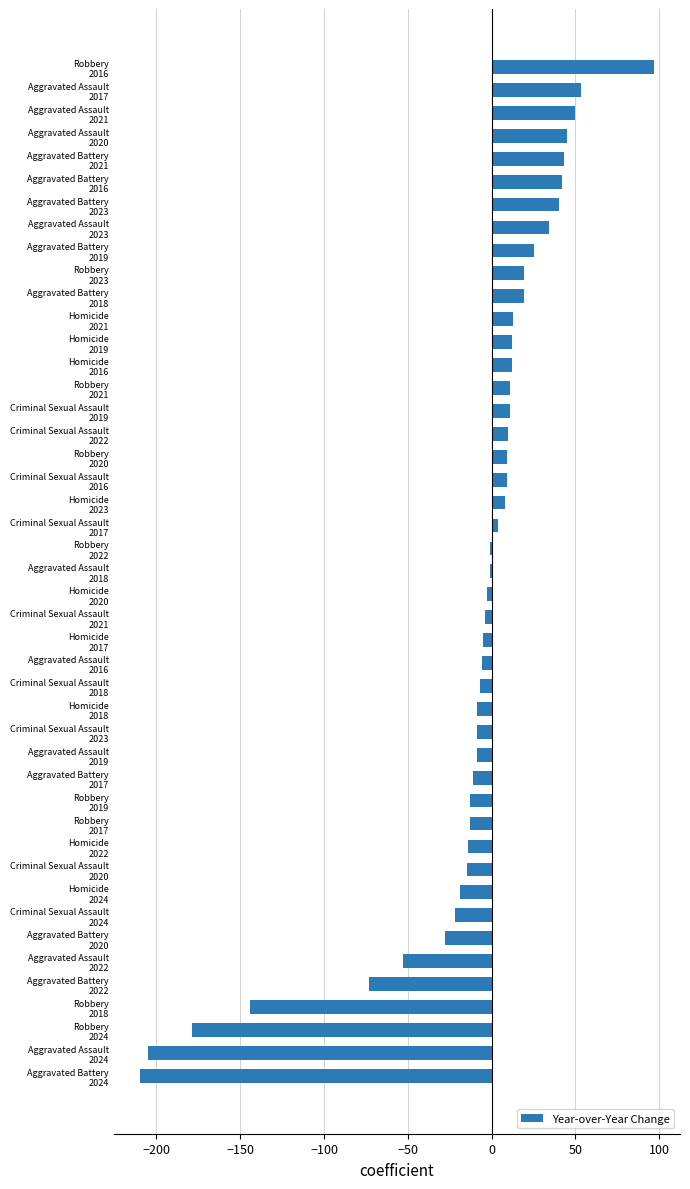

What is the greatest value displayed?

97